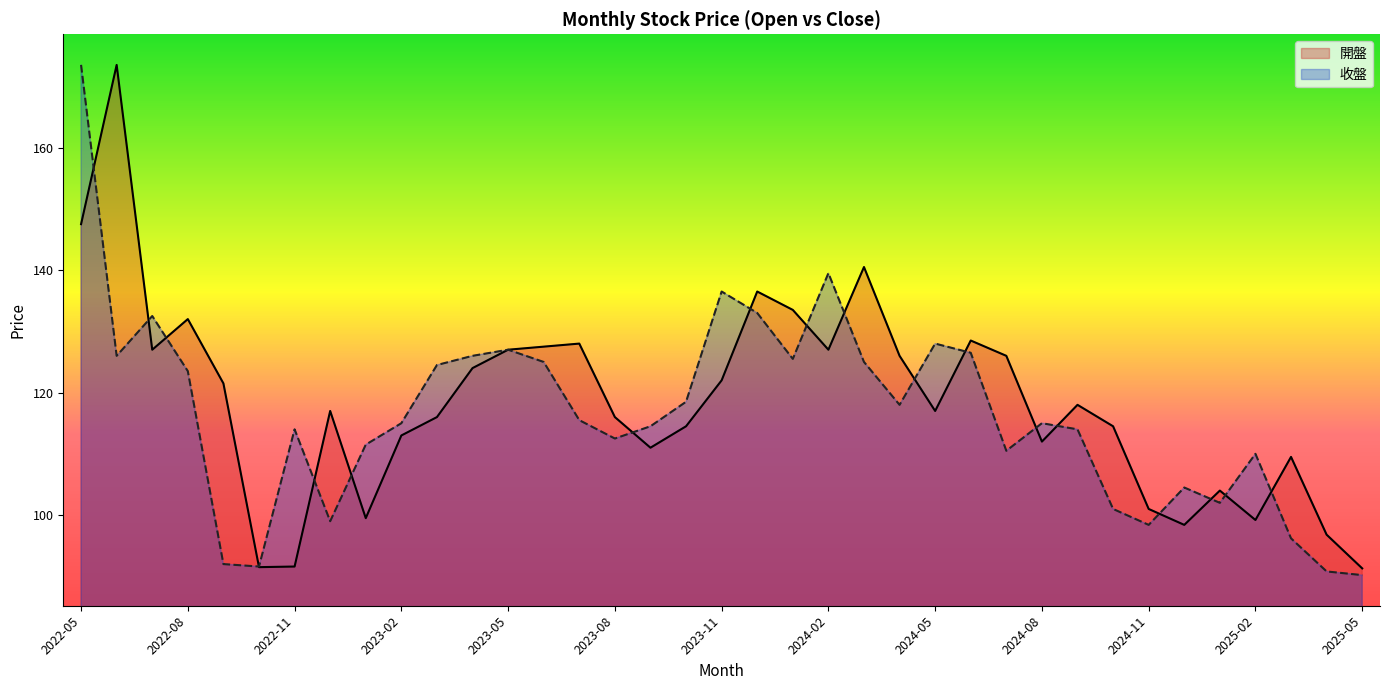

Reading left to right, what are all the values shown in this chart?

開盤: 2022-05=147.5	2022-06=173.5	2022-07=127.0	2022-08=132.0	2022-09=121.5	2022-10=91.5	2022-11=91.6	2022-12=117.0	2023-01=99.5	2023-02=113.0	2023-03=116.0	2023-04=124.0	2023-05=127.0	2023-06=127.5	2023-07=128.0	2023-08=116.0	2023-09=111.0	2023-10=114.5	2023-11=122.0	2023-12=136.5	2024-01=133.5	2024-02=127.0	2024-03=140.5	2024-04=126.0	2024-05=117.0	2024-06=128.5	2024-07=126.0	2024-08=112.0	2024-09=118.0	2024-10=114.5	2024-11=101.0	2024-12=98.4	2025-01=104.0	2025-02=99.2	2025-03=109.5	2025-04=96.8	2025-05=91.3
收盤: 2022-05=173.5	2022-06=126.0	2022-07=132.5	2022-08=123.5	2022-09=92.0	2022-10=91.6	2022-11=114.0	2022-12=99.0	2023-01=111.5	2023-02=115.0	2023-03=124.5	2023-04=126.0	2023-05=127.0	2023-06=125.0	2023-07=115.5	2023-08=112.5	2023-09=114.5	2023-10=118.5	2023-11=136.5	2023-12=133.0	2024-01=125.5	2024-02=139.5	2024-03=125.0	2024-04=118.0	2024-05=128.0	2024-06=126.5	2024-07=110.5	2024-08=115.0	2024-09=114.0	2024-10=101.0	2024-11=98.4	2024-12=104.5	2025-01=102.0	2025-02=110.0	2025-03=96.2	2025-04=90.8	2025-05=90.2